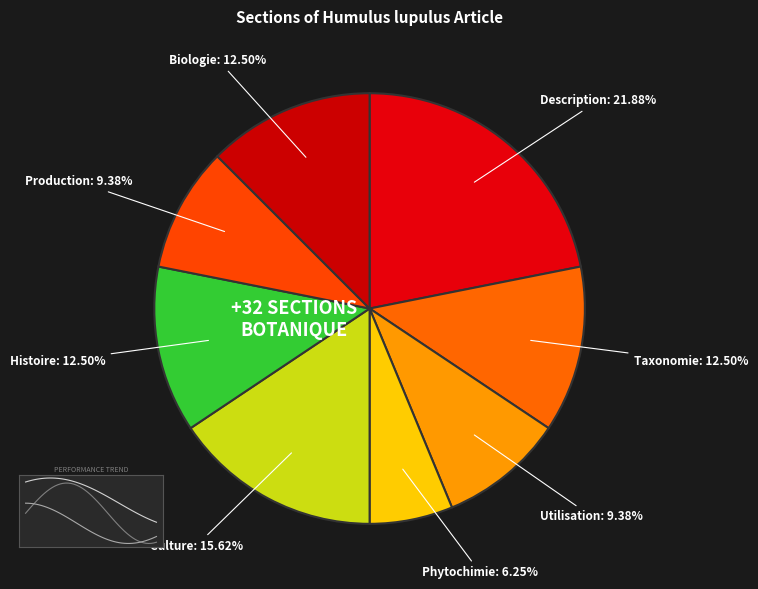

Which category has the biggest portion of the pie?

Description